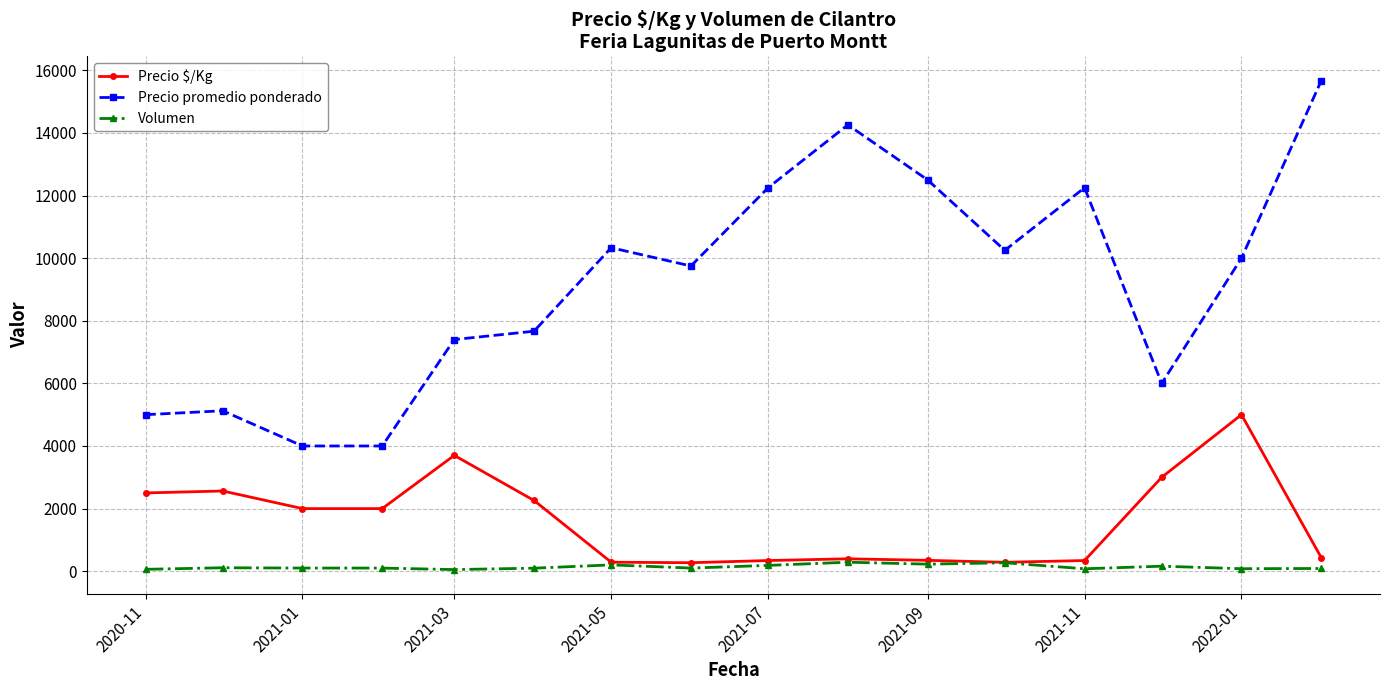

What are all the series names shown in the legend?

Precio $/Kg, Precio promedio ponderado, Volumen